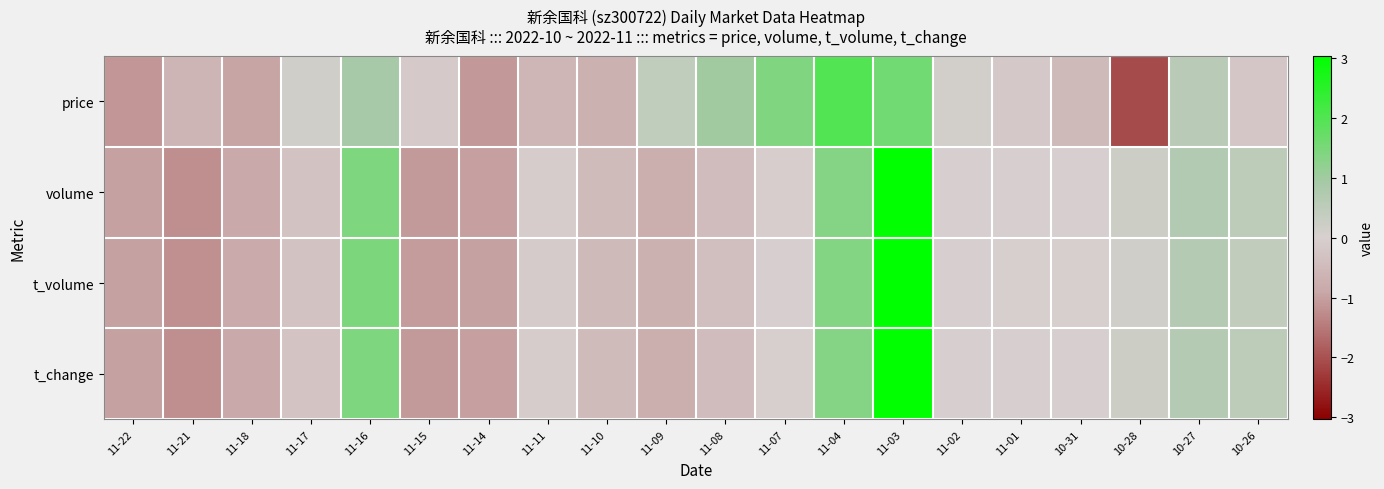

Rank the series by their maximum value, from lowest to highest.

price, volume, t_change, t_volume